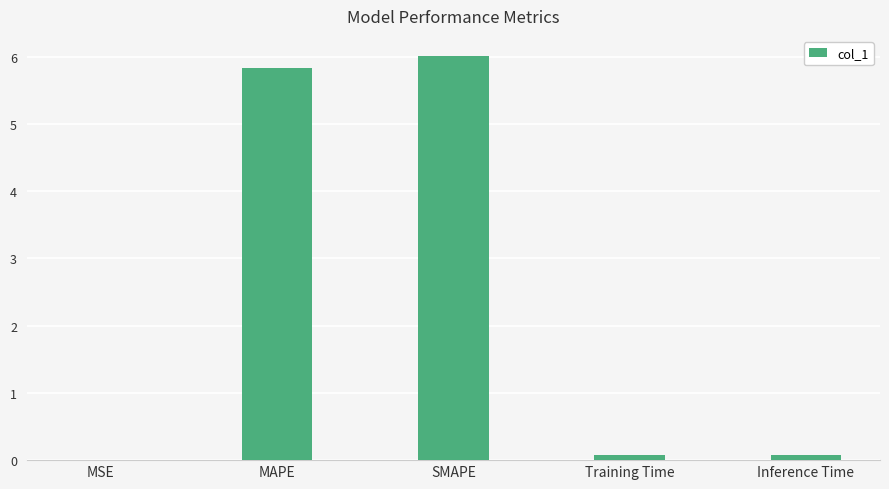

What value does the data have at MAPE?

5.8